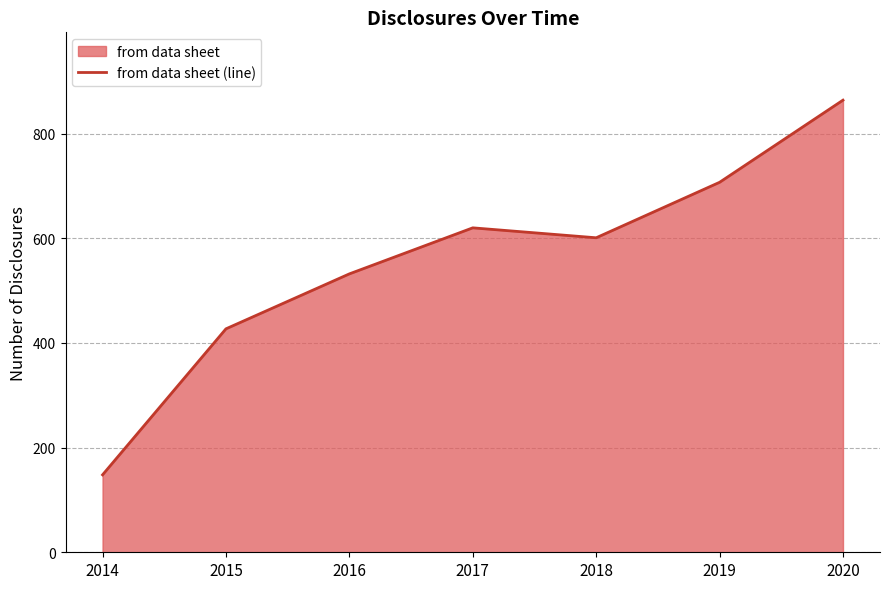

Does the chart have visible grid lines?

Yes